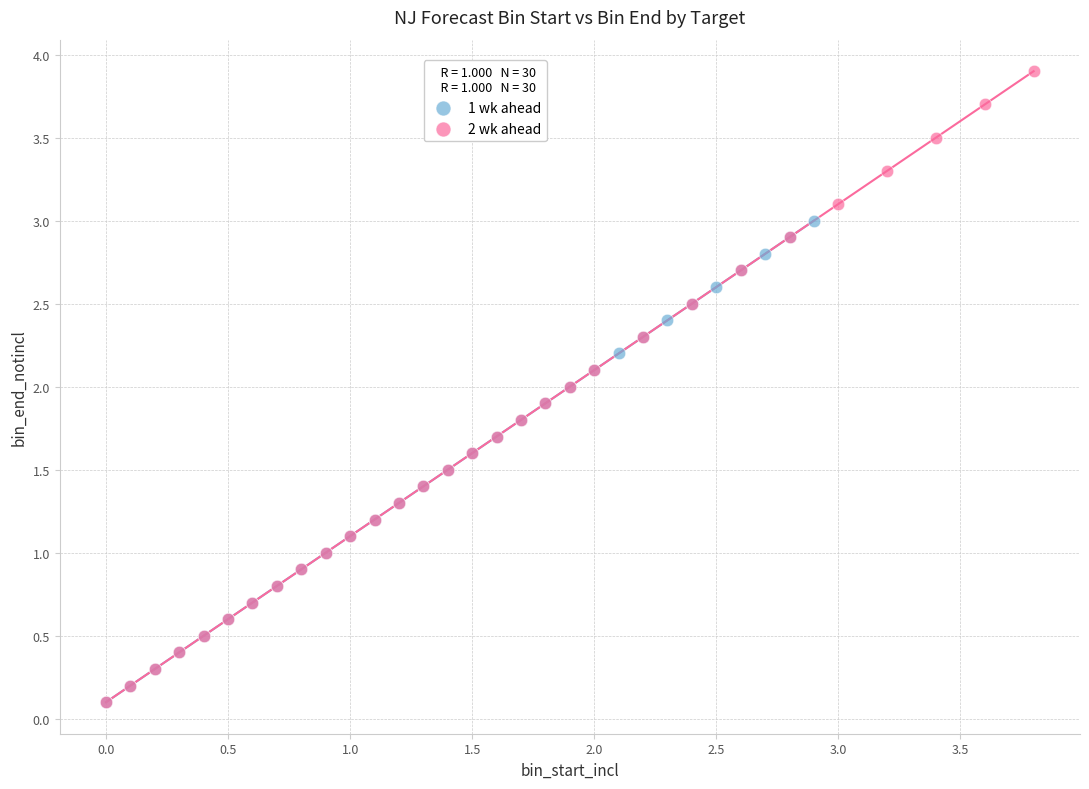

Which series contains the highest Y value?

2 wk ahead